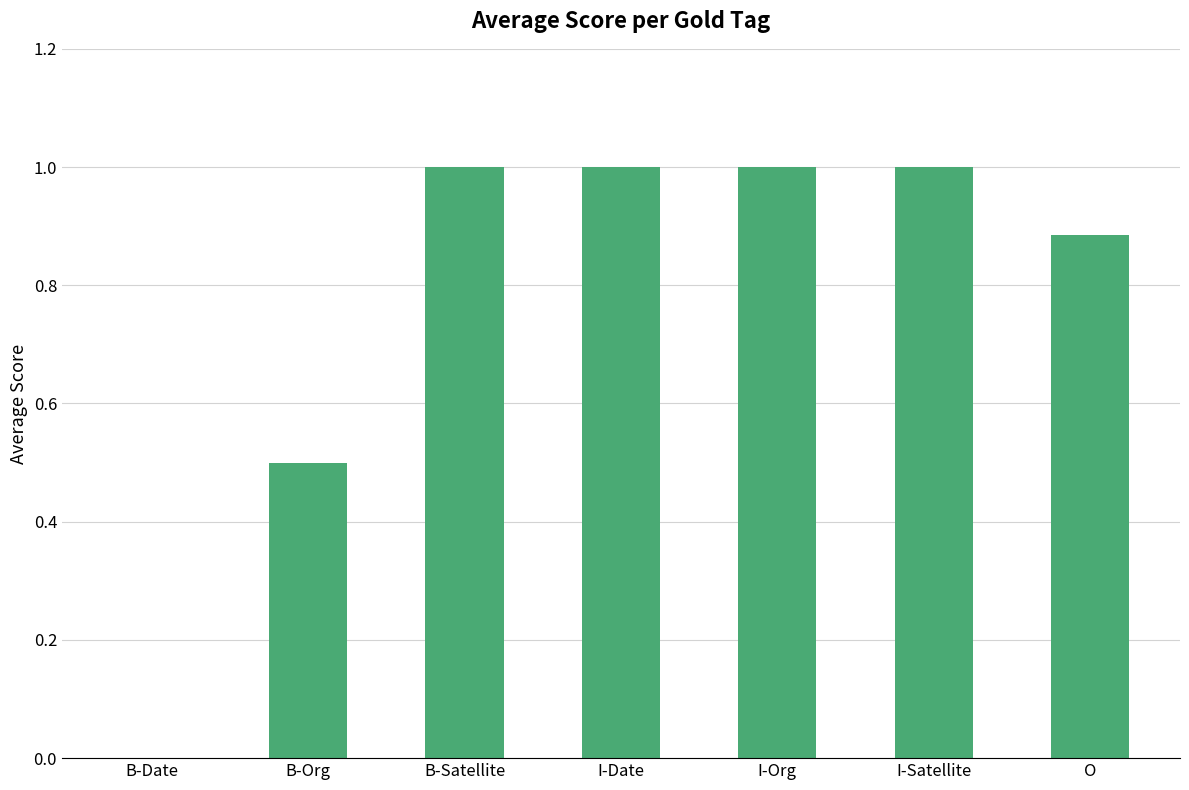

What is the greatest value displayed?

1.0